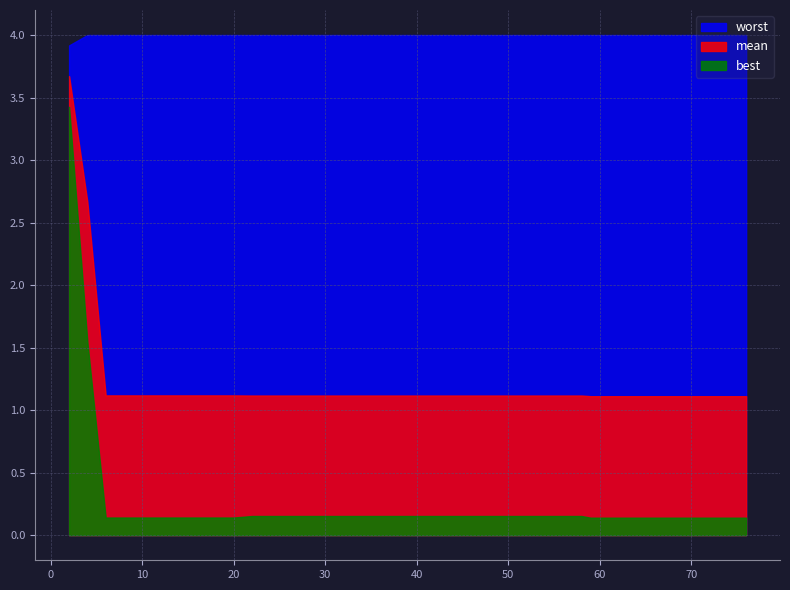

The value of worst at 54 is 7.2. True or false?

False